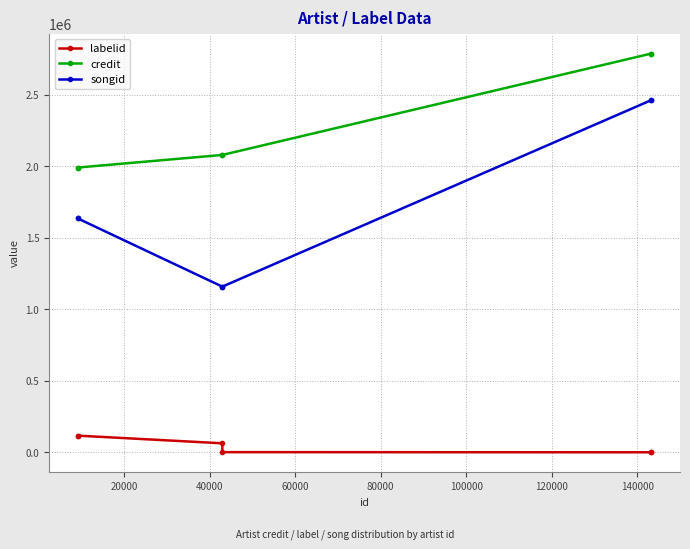

Where is credit nearest to the value 2388523?

40000